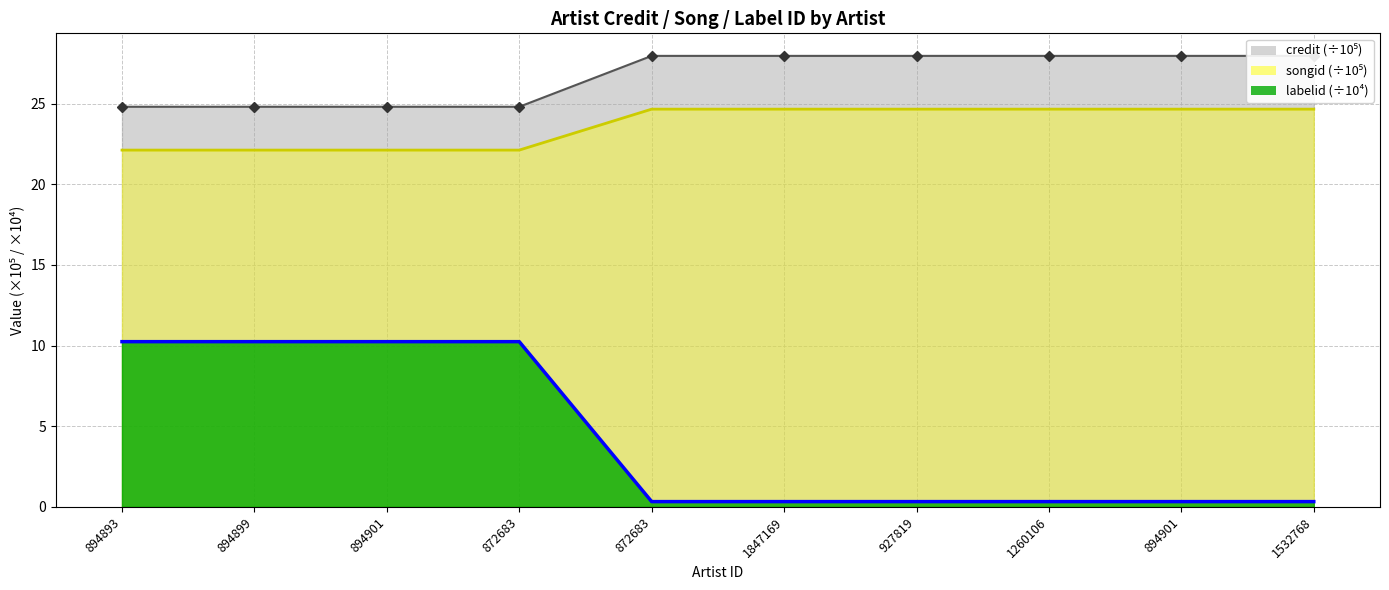

True or false: songid and labelid cross at least once.

False